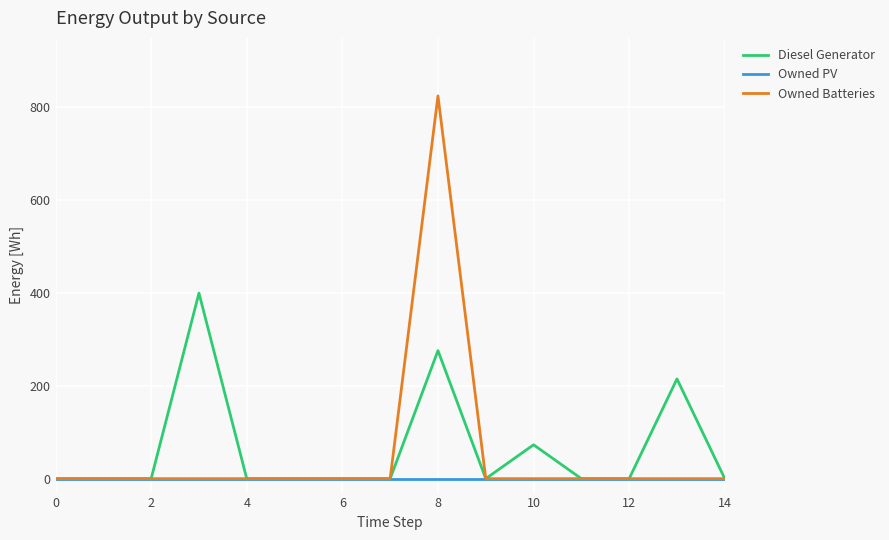

How many lines are shown in the chart?

3